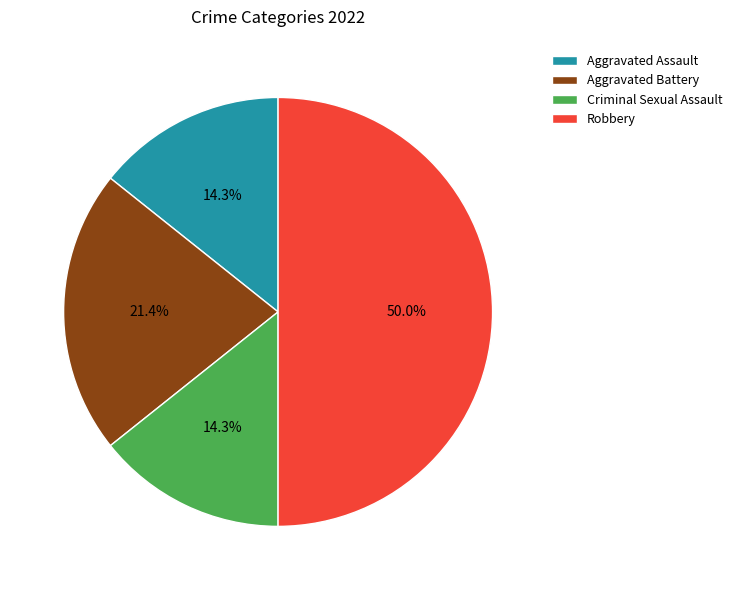

What percentage is the Aggravated Assault slice, to the nearest percent?

14%